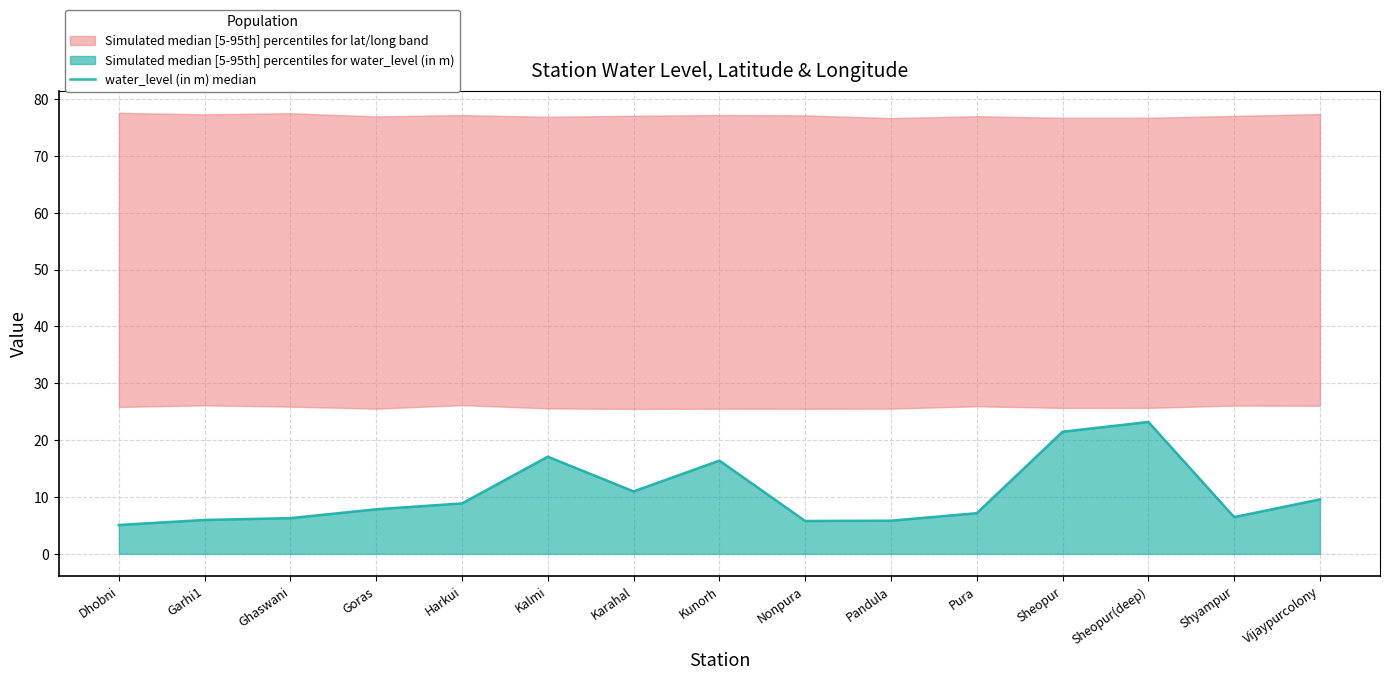

How many lines are shown in the chart?

1